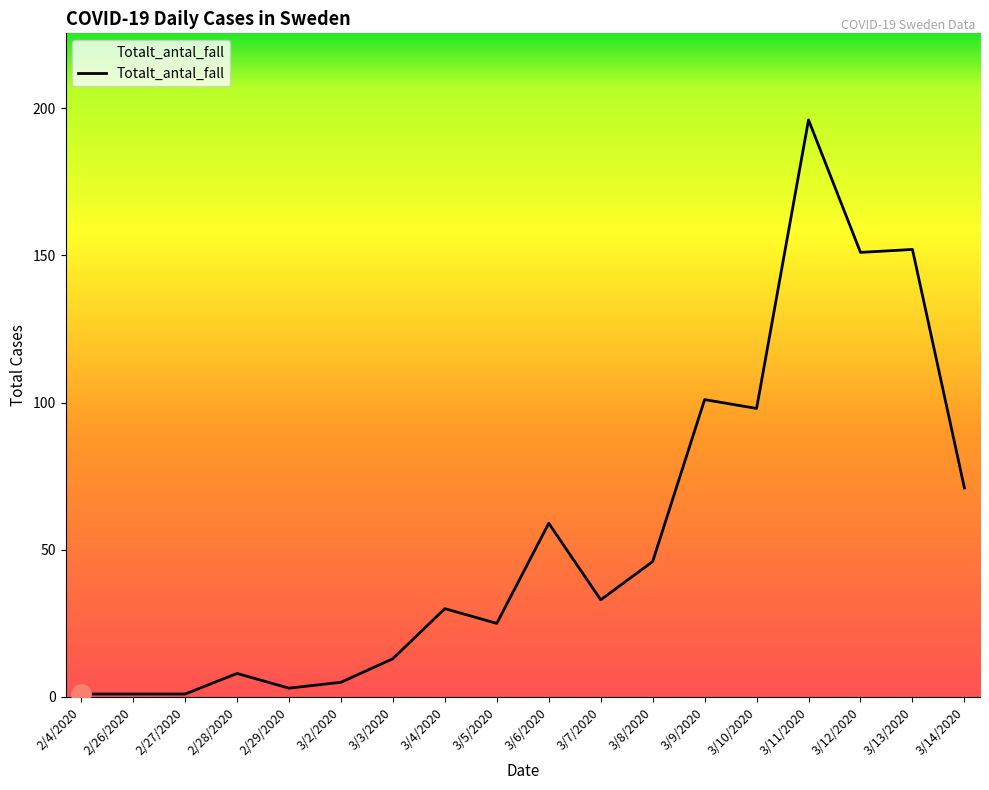

Reading left to right, list all the values displayed in this chart.

2/4/2020=1	2/26/2020=1	2/27/2020=1	2/28/2020=8	2/29/2020=3	3/2/2020=5	3/3/2020=13	3/4/2020=30	3/5/2020=25	3/6/2020=59	3/7/2020=33	3/8/2020=46	3/9/2020=101	3/10/2020=98	3/11/2020=196	3/12/2020=151	3/13/2020=152	3/14/2020=71